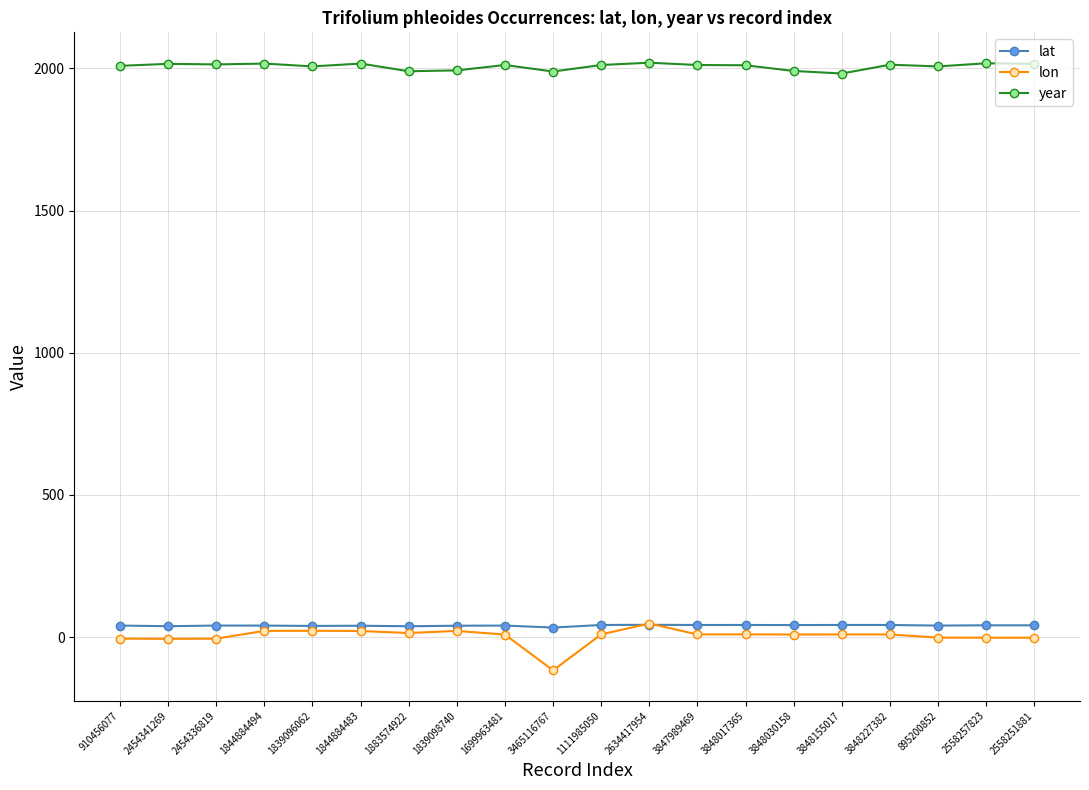

At 1699963481, list the series in order from largest to smallest.

year, lat, lon